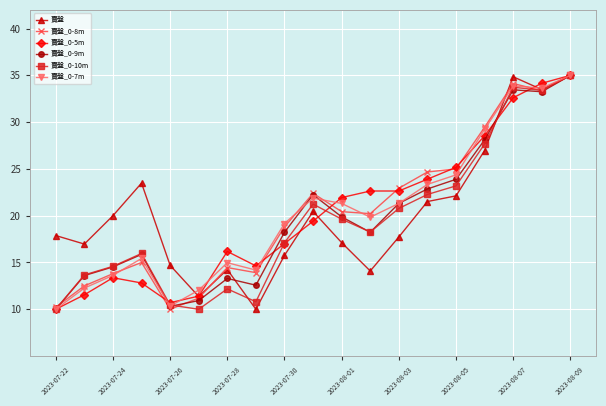

What is the value of the 賣盤_0-10m point at the 9th from the left?

17.1